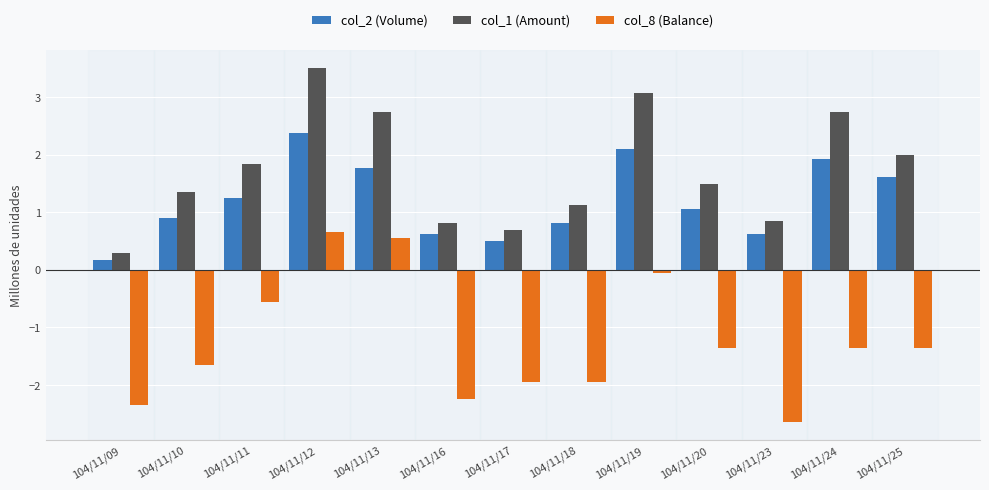

Is the value of col_2 (Volume) at 104/11/11 greater than the value of col_1 (Amount) at 104/11/09?

Yes